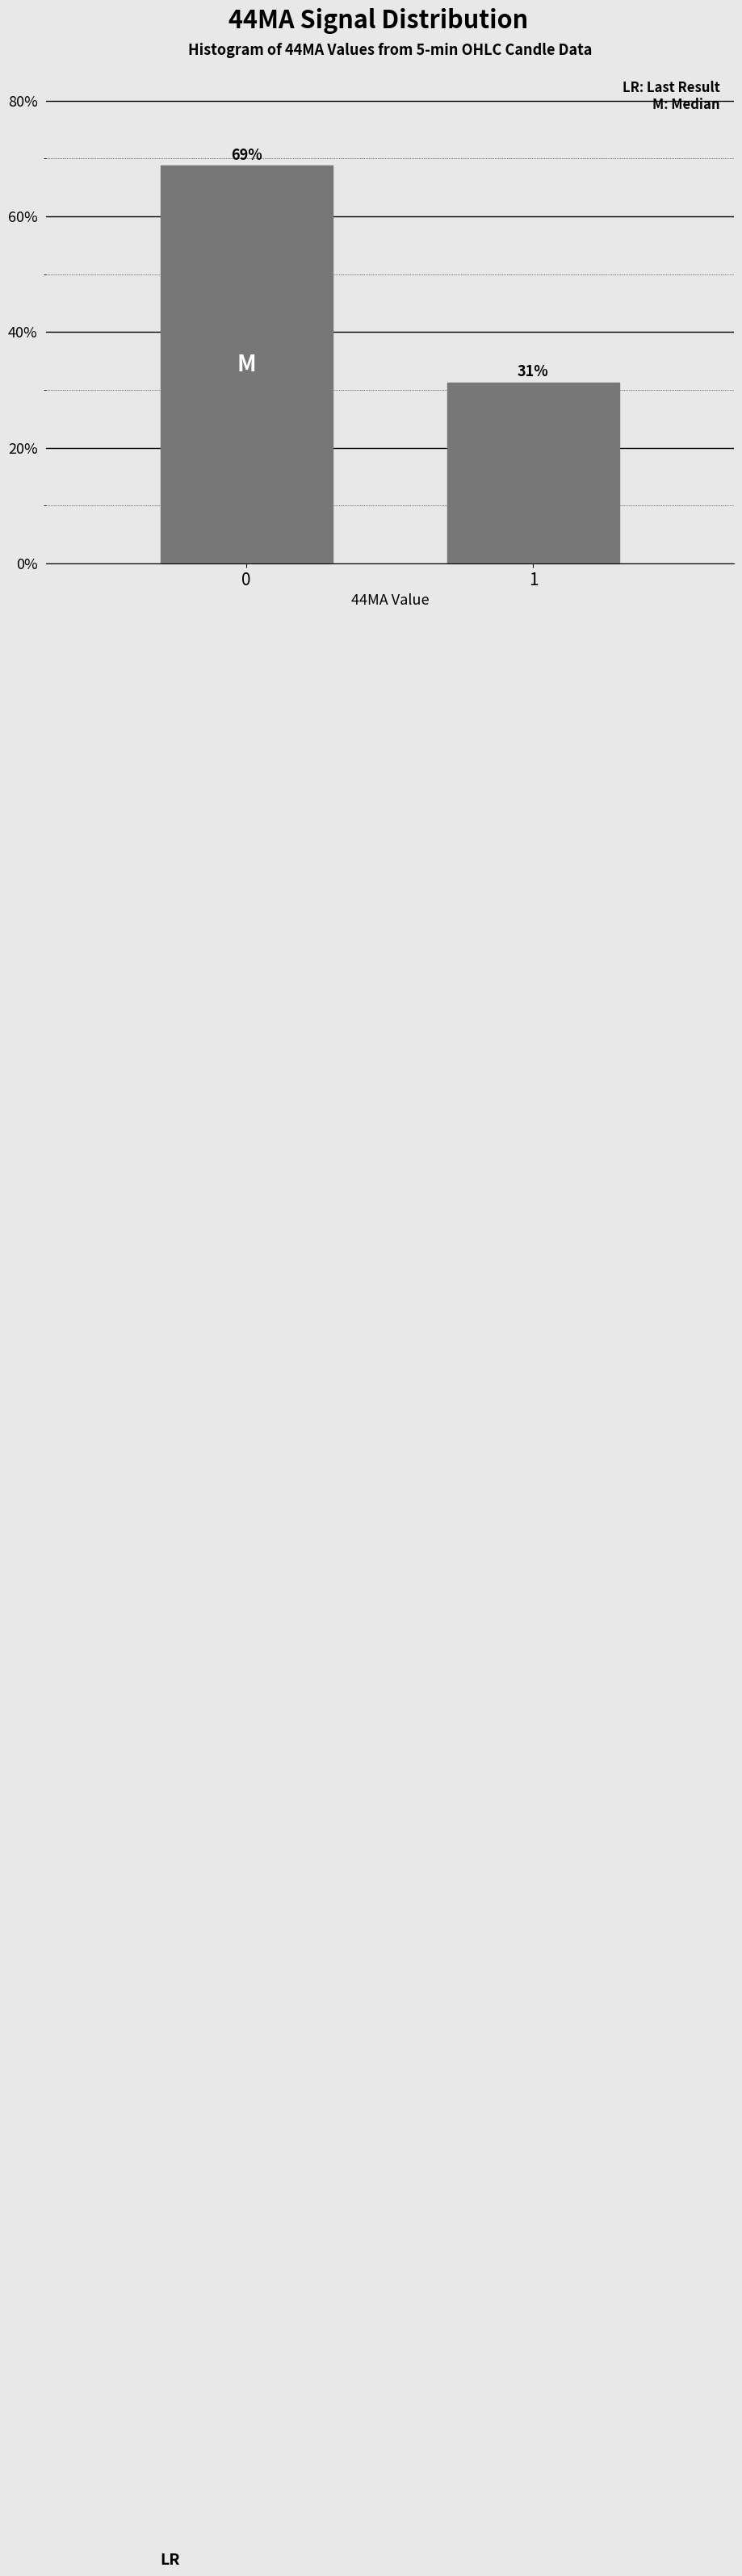

The value at 1 is 31.2. True or false?

True